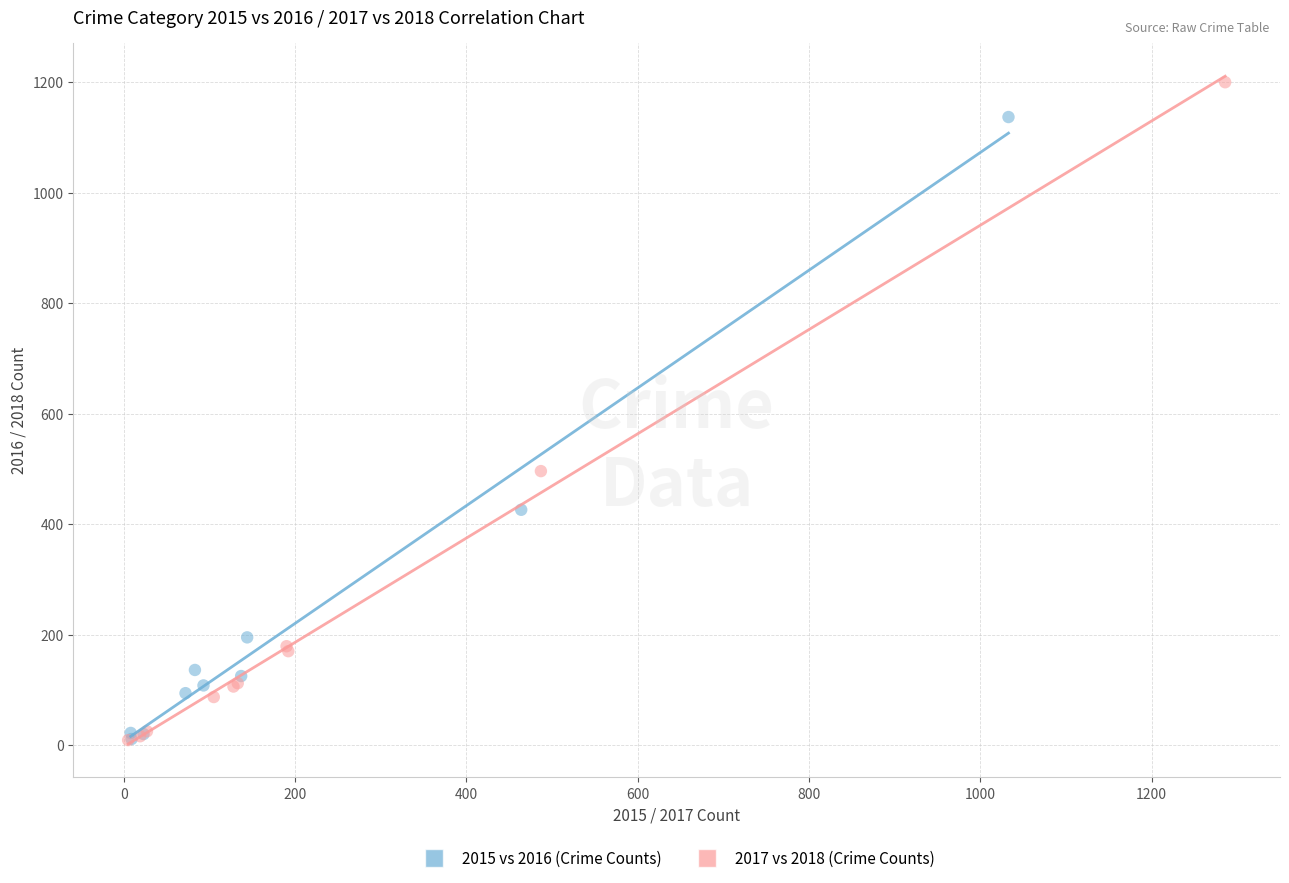

Which series reaches the maximum Y coordinate?

2017 vs 2018 (Crime Counts)